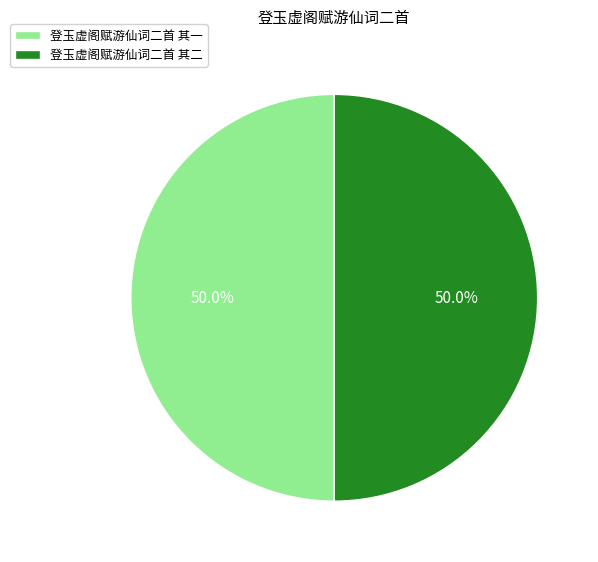

Is the sum of 登玉虚阁赋游仙词二首 其一 and 登玉虚阁赋游仙词二首 其二 greater than half?

Yes